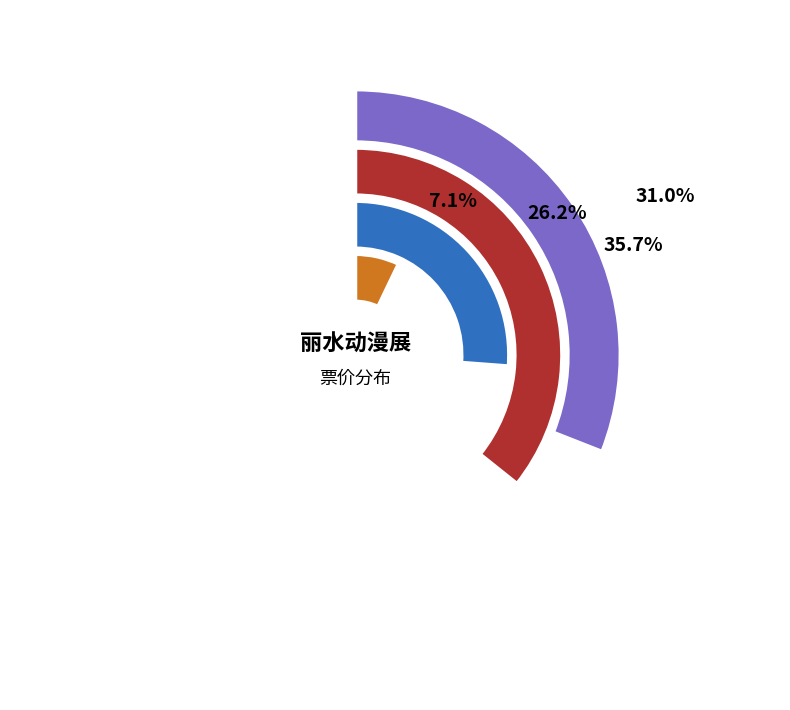

What is the change in value from 丽水·龙泉ACG动漫游戏博览会 to 丽水·樱卡动漫游戏嘉年华?

-5.0